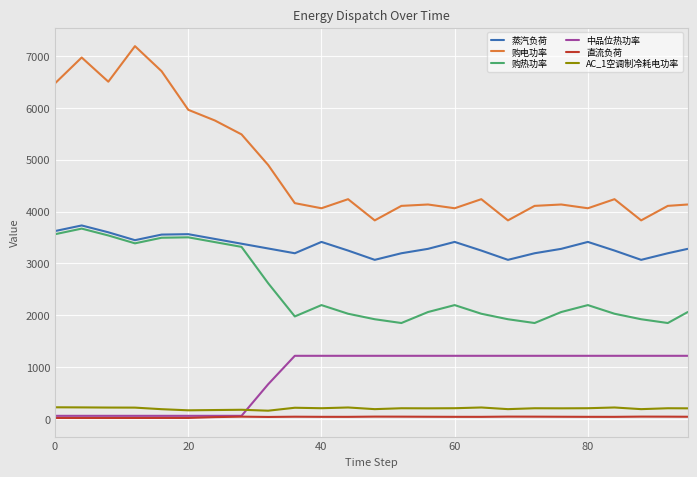

Which series has the largest total across all categories?

购电功率